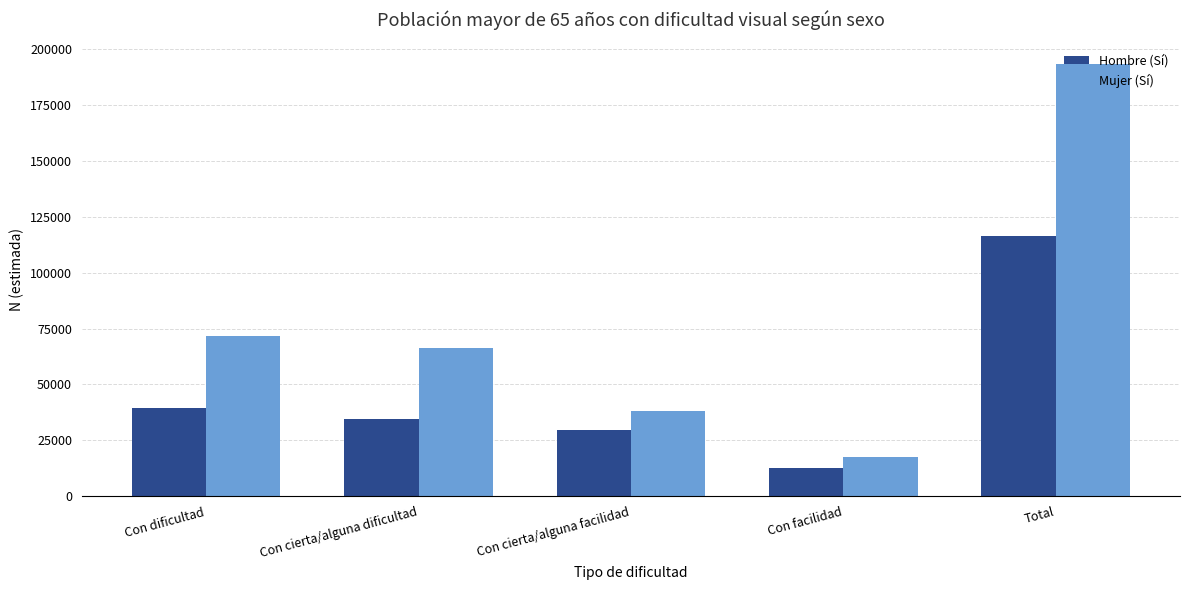

Which series has the largest range (max minus min)?

Mujer (Sí)